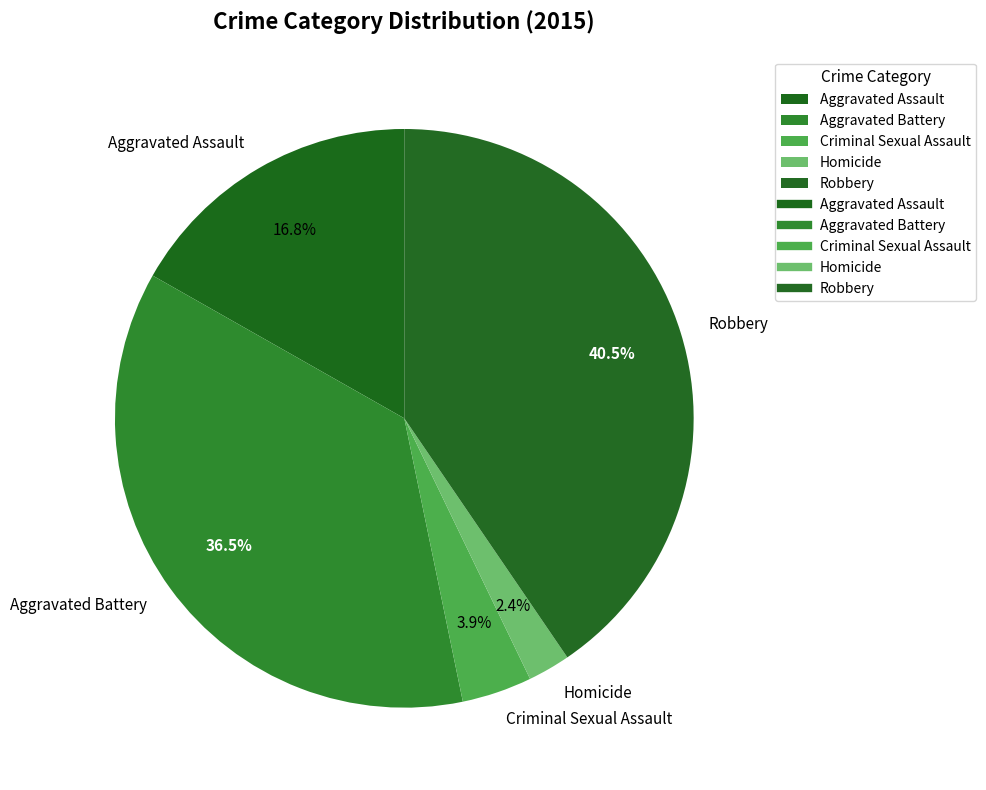

Rank the categories by value from lowest to highest.

Homicide, Criminal Sexual Assault, Aggravated Assault, Aggravated Battery, Robbery